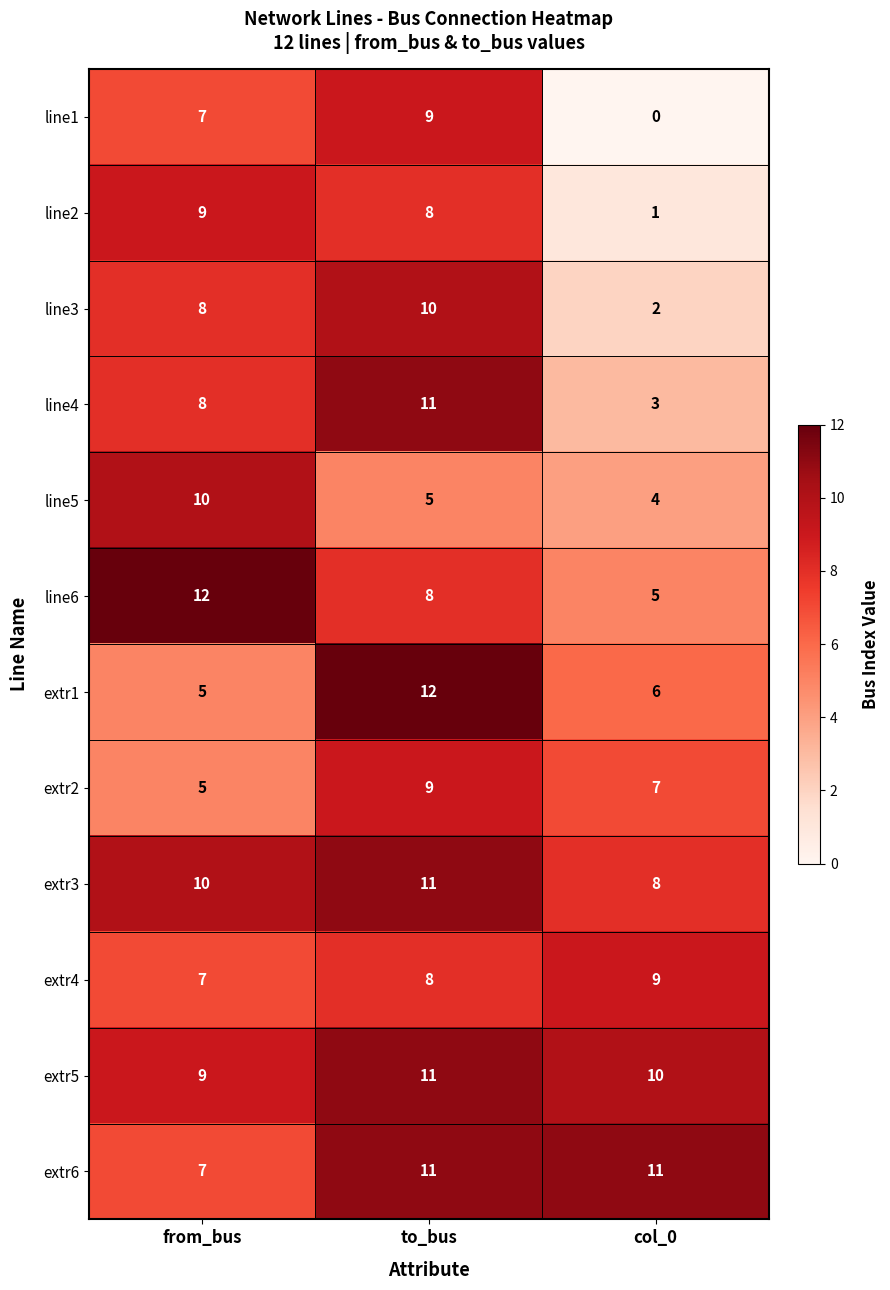

Rank the categories by line2 value from highest to lowest.

from_bus, to_bus, col_0